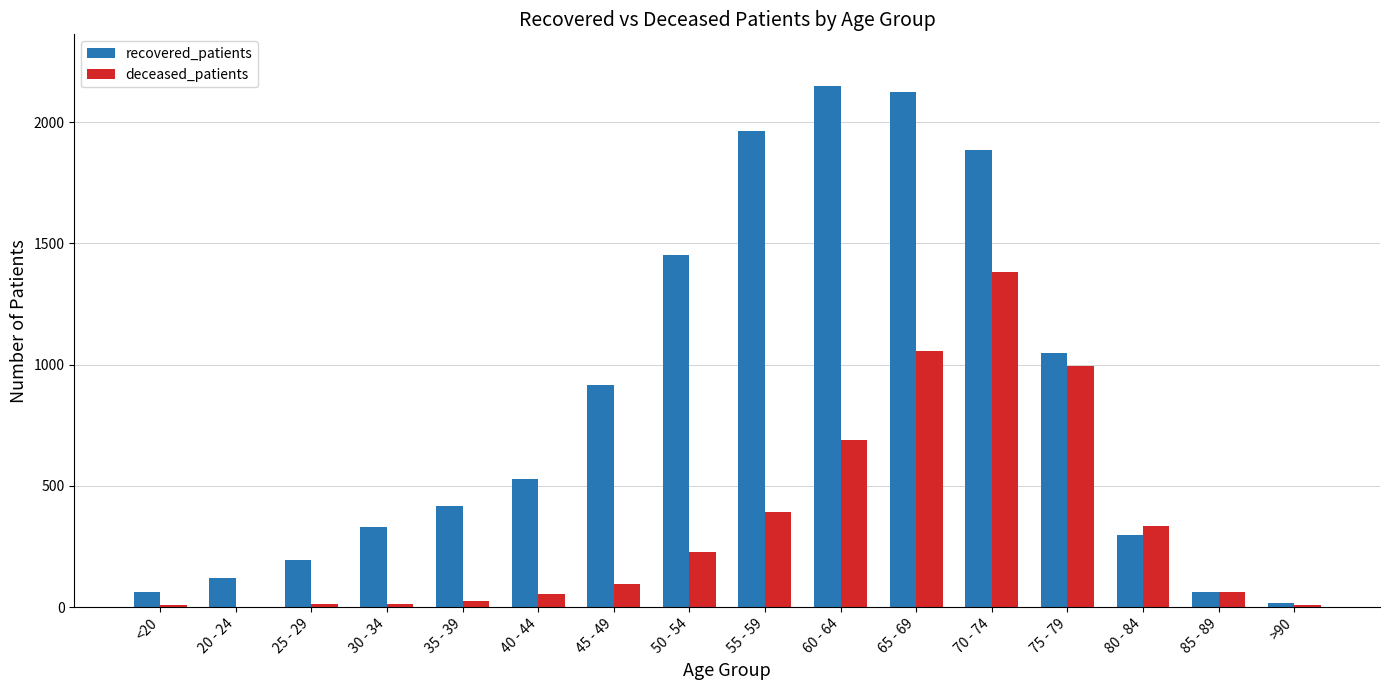

Which series has the largest total across all categories?

recovered_patients